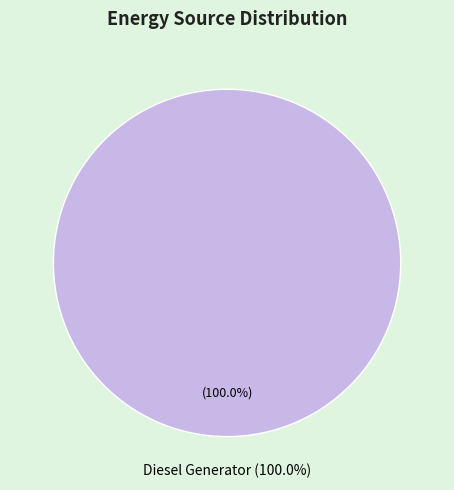

Does Owned PV represent more than half of the total?

No